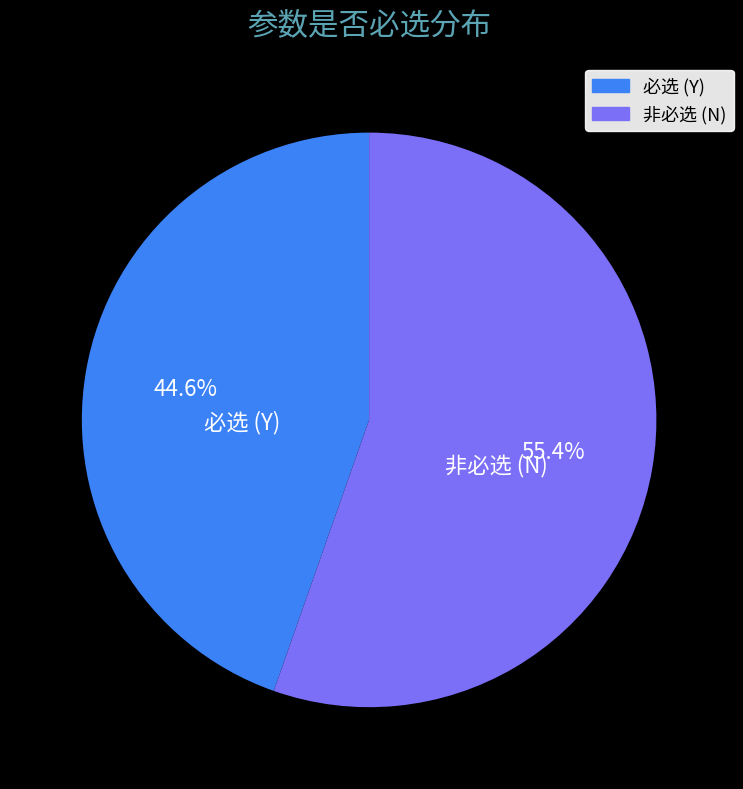

Rank the categories by value from lowest to highest.

必选 (Y), 非必选 (N)